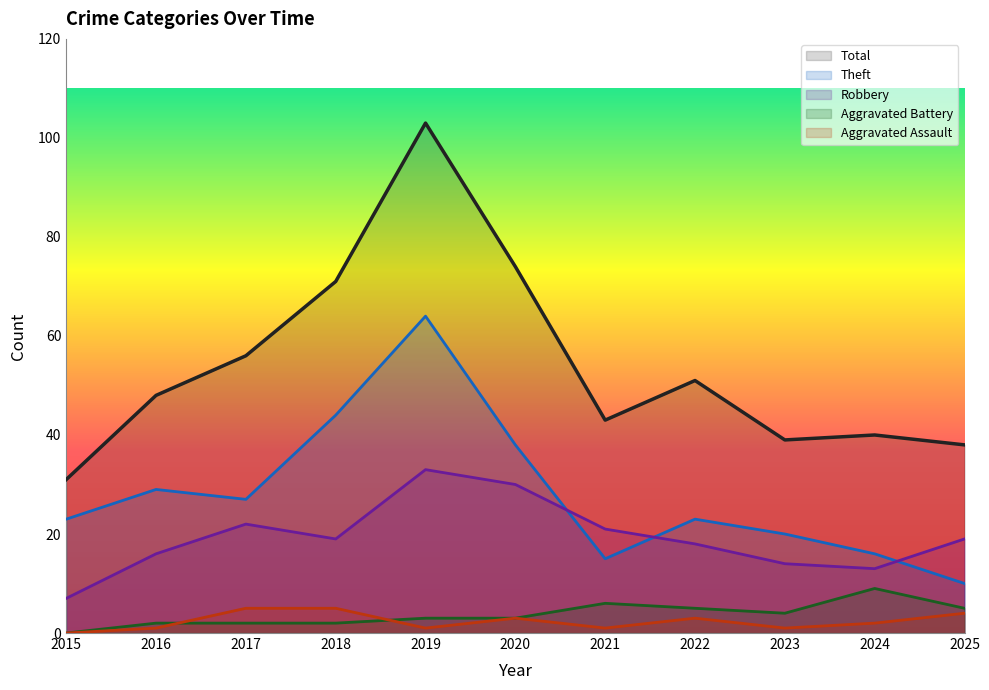

True or false: Total and Aggravated Battery intersect in this chart.

False